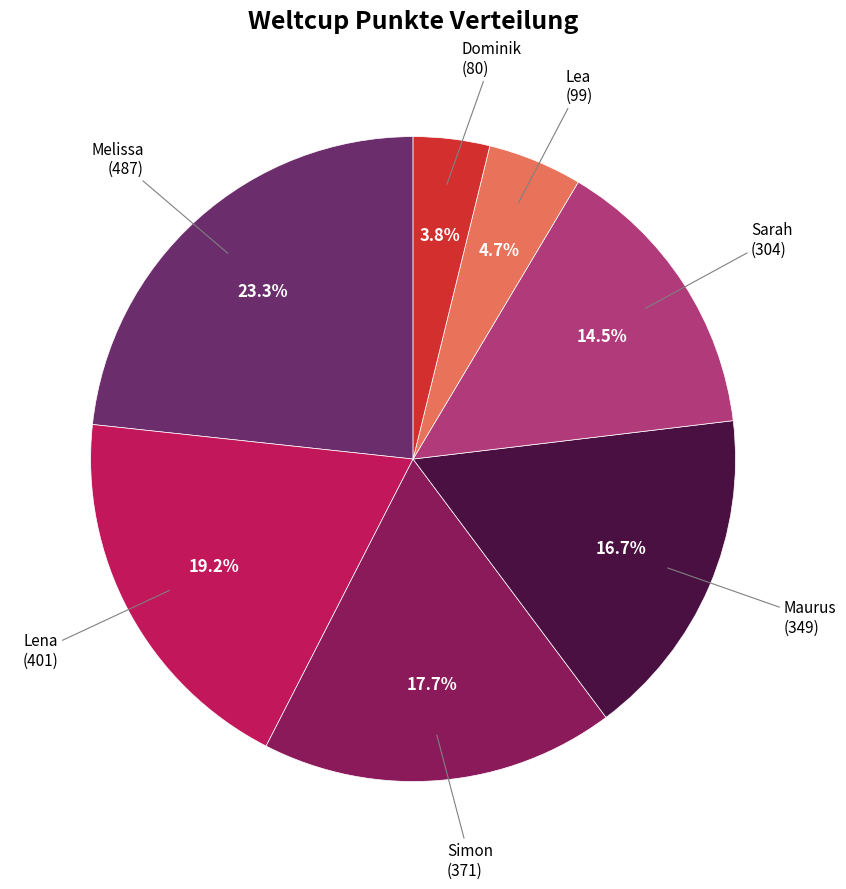

Is there any slice that represents more than half of the pie?

No